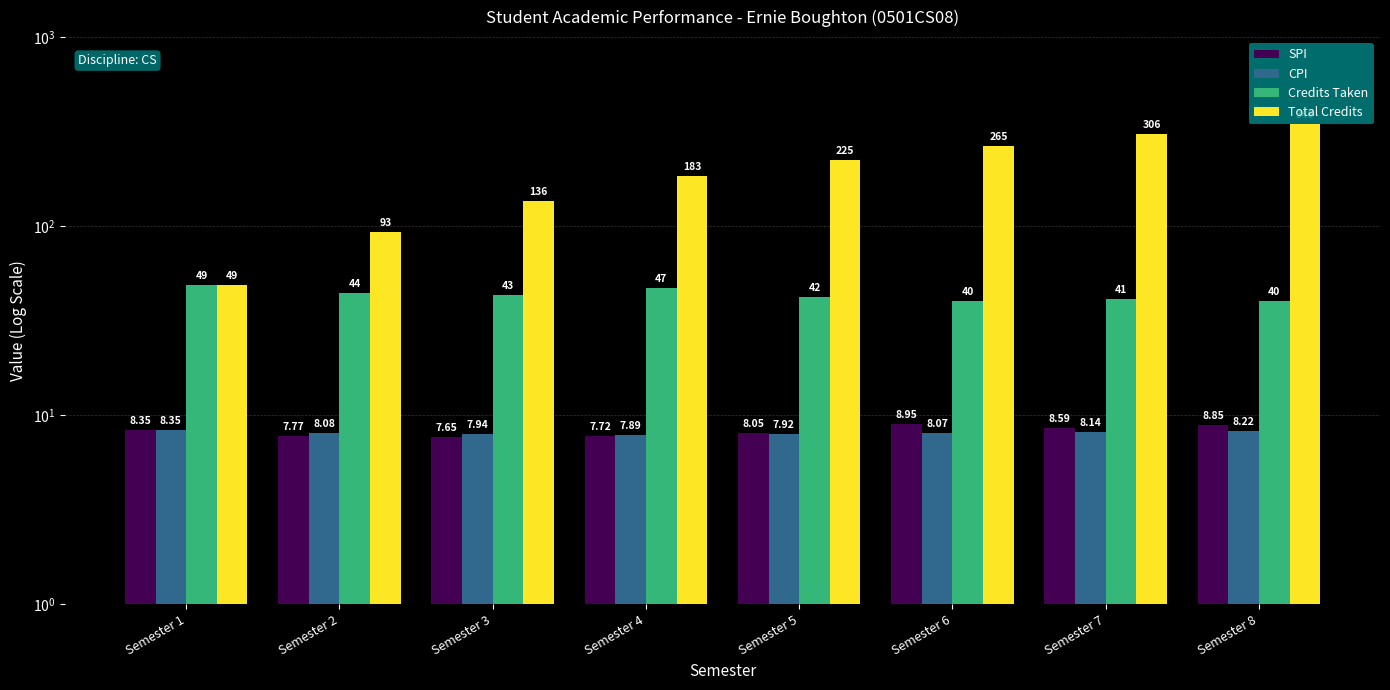

Reading right to left, extract all data points from this chart.

SPI: Semester 8=8.8	Semester 7=8.6	Semester 6=8.9	Semester 5=8.1	Semester 4=7.7	Semester 3=7.7	Semester 2=7.8	Semester 1=8.3
CPI: Semester 8=8.2	Semester 7=8.1	Semester 6=8.1	Semester 5=7.9	Semester 4=7.9	Semester 3=7.9	Semester 2=8.1	Semester 1=8.3
Credits Taken: Semester 8=40.0	Semester 7=41.0	Semester 6=40.0	Semester 5=42.0	Semester 4=47.0	Semester 3=43.0	Semester 2=44.0	Semester 1=49.0
Total Credits: Semester 8=346.0	Semester 7=306.0	Semester 6=265.0	Semester 5=225.0	Semester 4=183.0	Semester 3=136.0	Semester 2=93.0	Semester 1=49.0